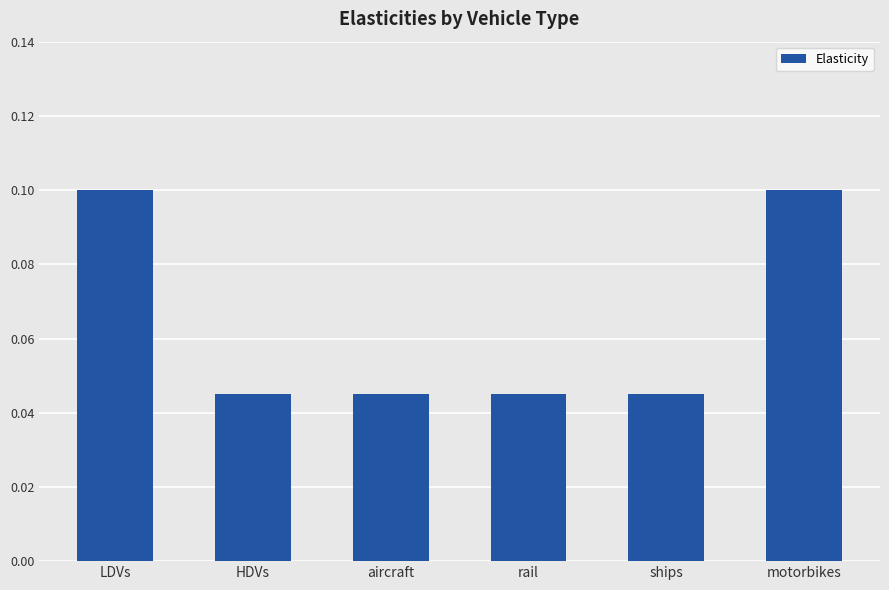

Count the values in the range 0 to 1.

6